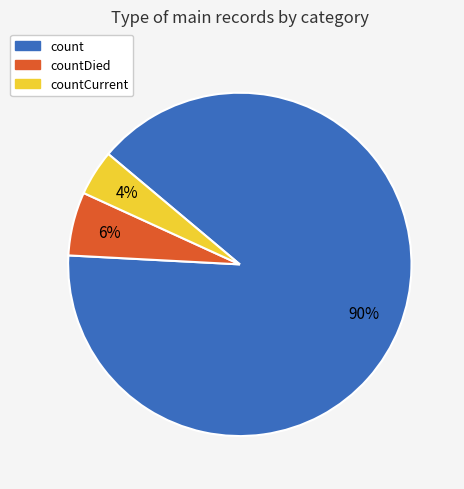

To the nearest percent, what percentage of the pie is countCurrent?

4%